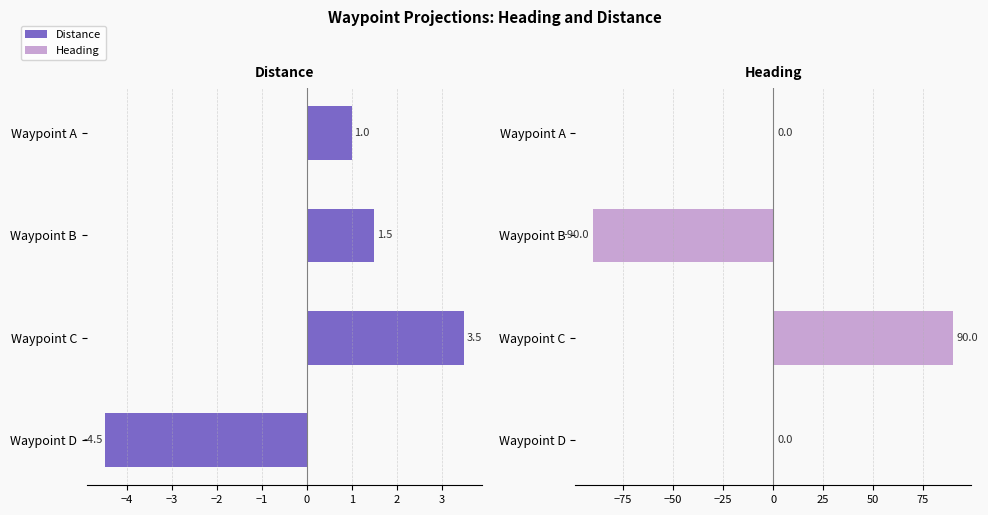

At −3, list the series in order from largest to smallest.

Heading, Distance